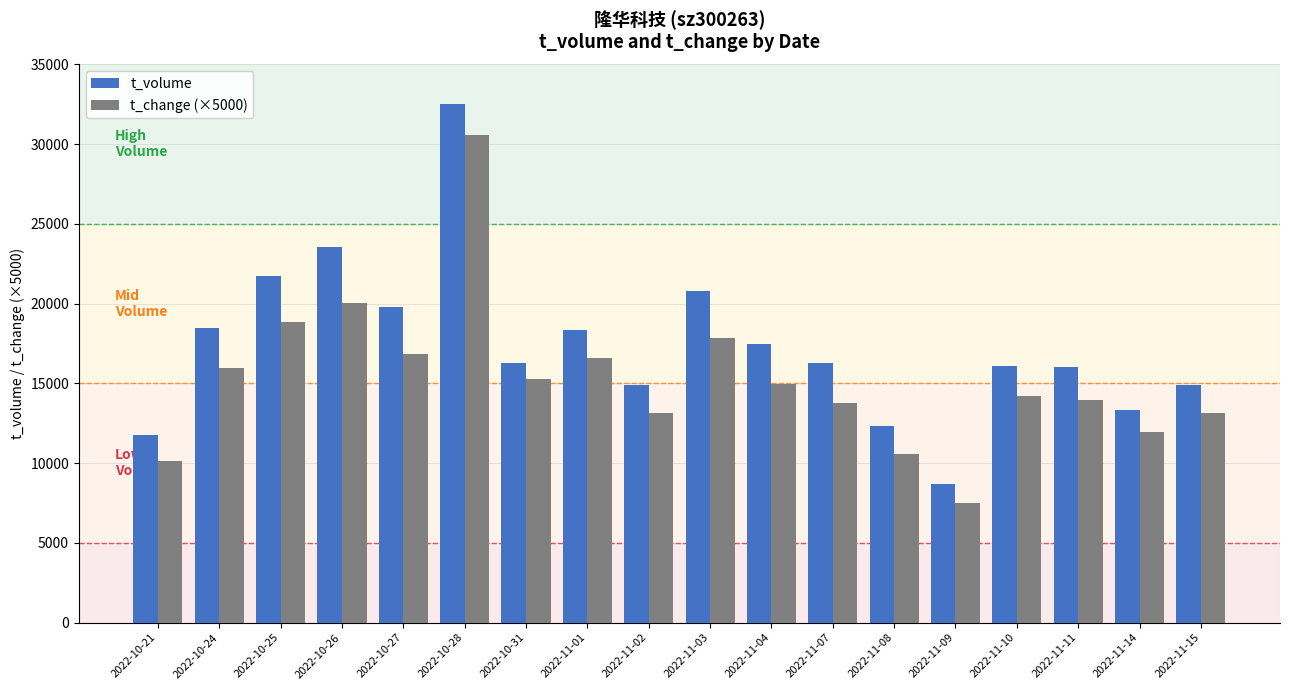

What is the difference between the highest and lowest values at 2022-11-11?

2061.0